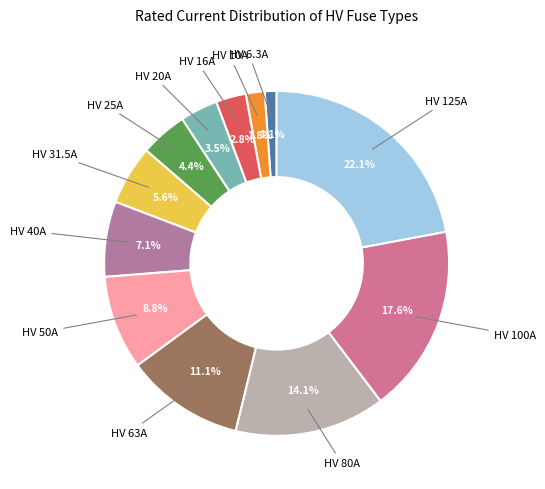

Count the number of slices in the pie.

12